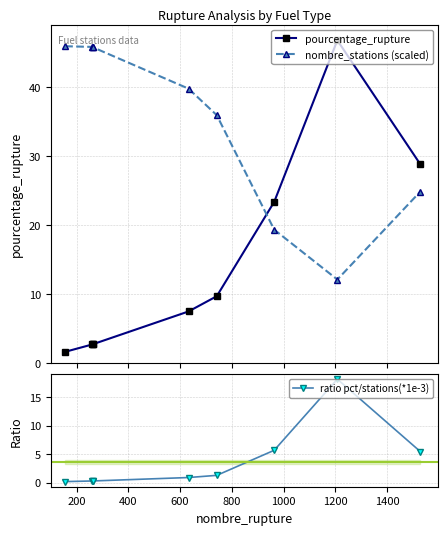

What is the total value across all series at 400?

48.8